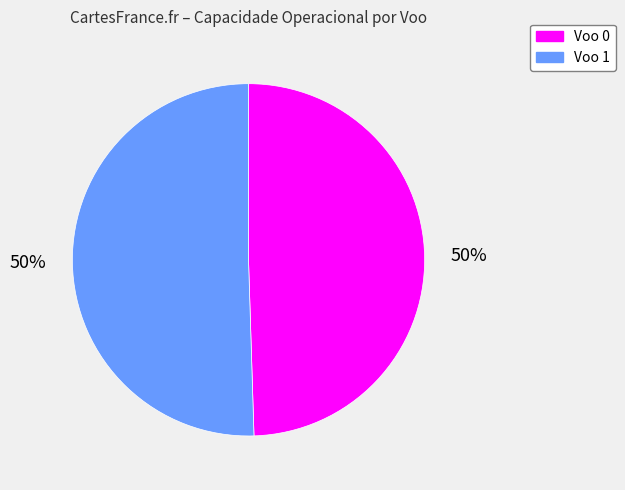

To the nearest percent, what portion does Voo 0 represent?

50%